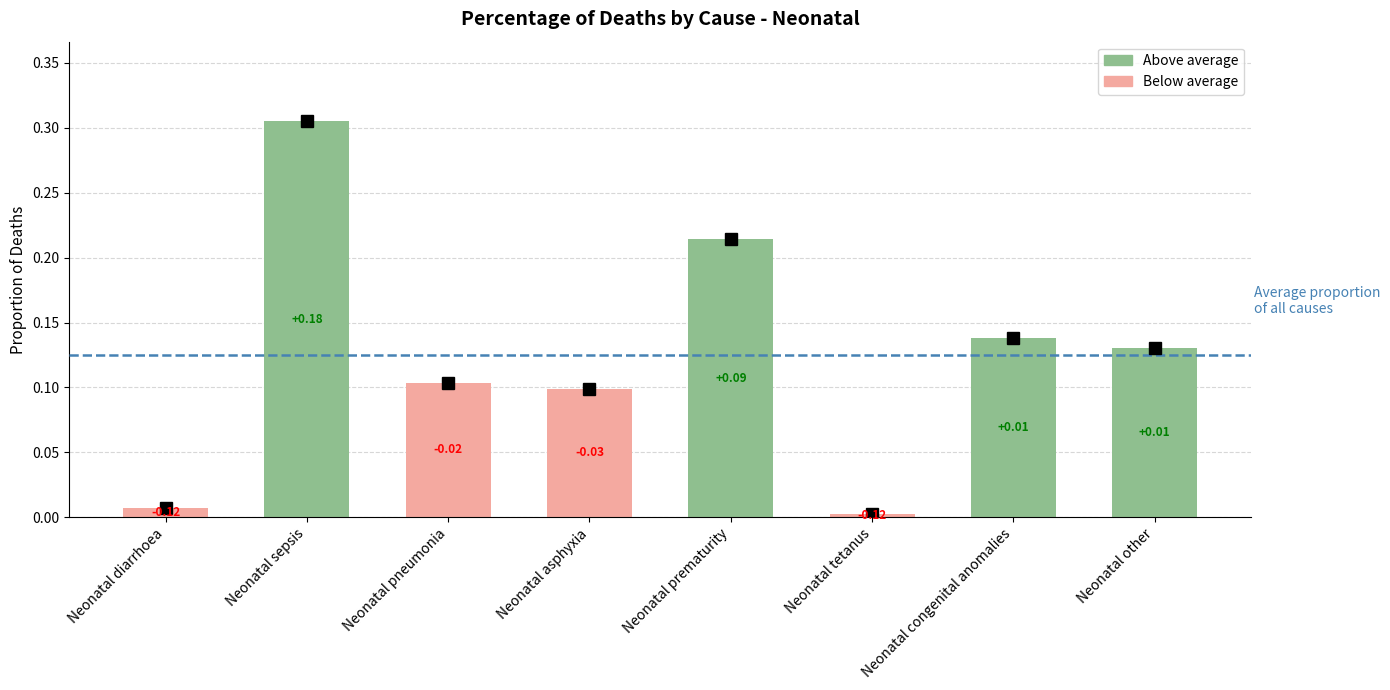

Which category has the highest value across all series?

Neonatal sepsis